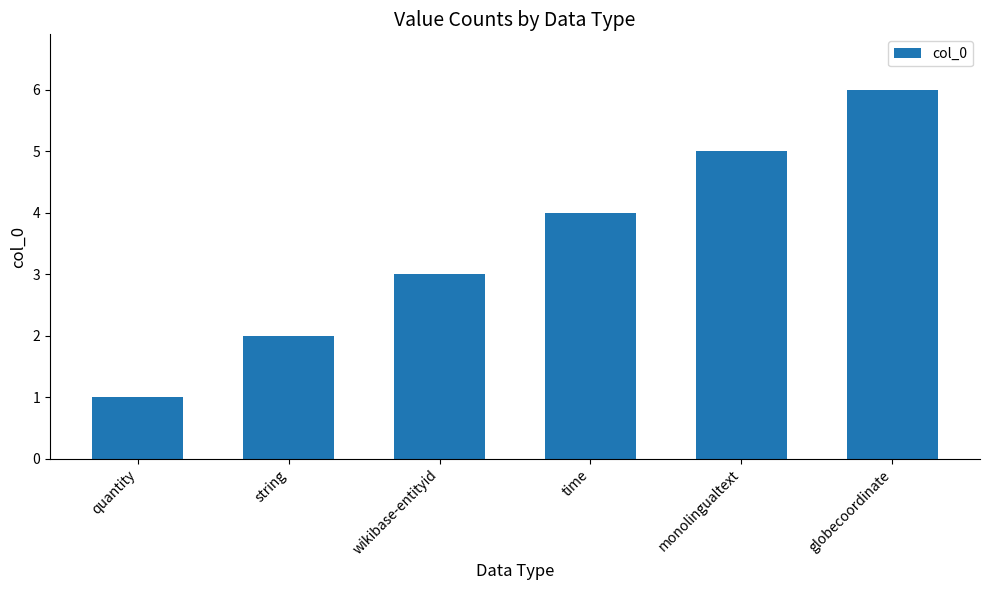

List the labels in order of value, largest first.

globecoordinate, monolingualtext, time, wikibase-entityid, string, quantity